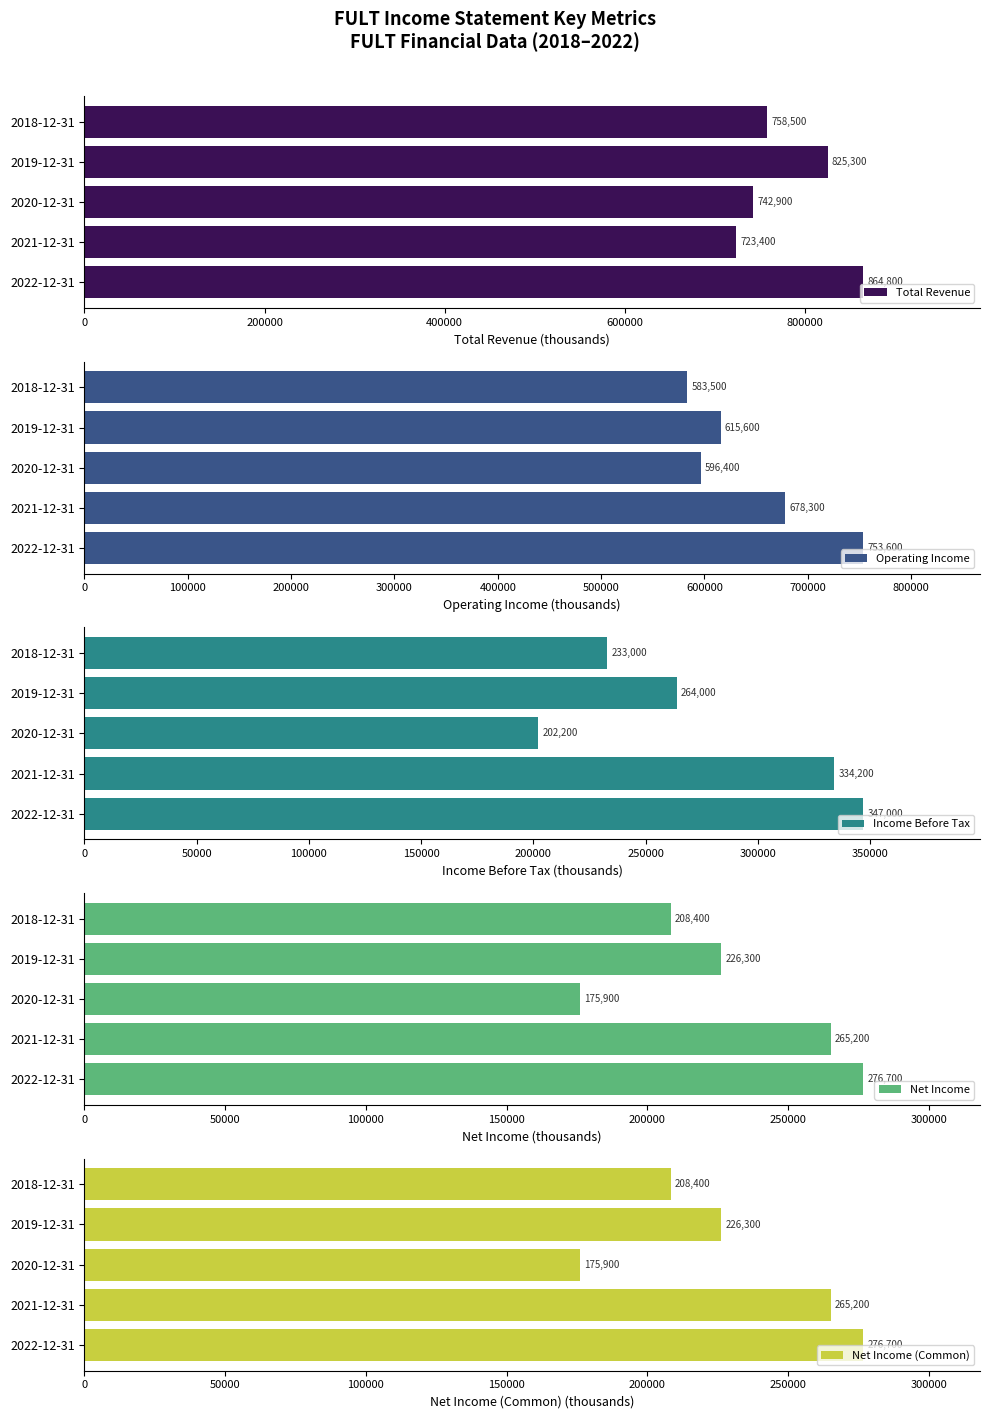

What is the difference between the Total Revenue values at 2022-12-31 and 2018-12-31?

106300